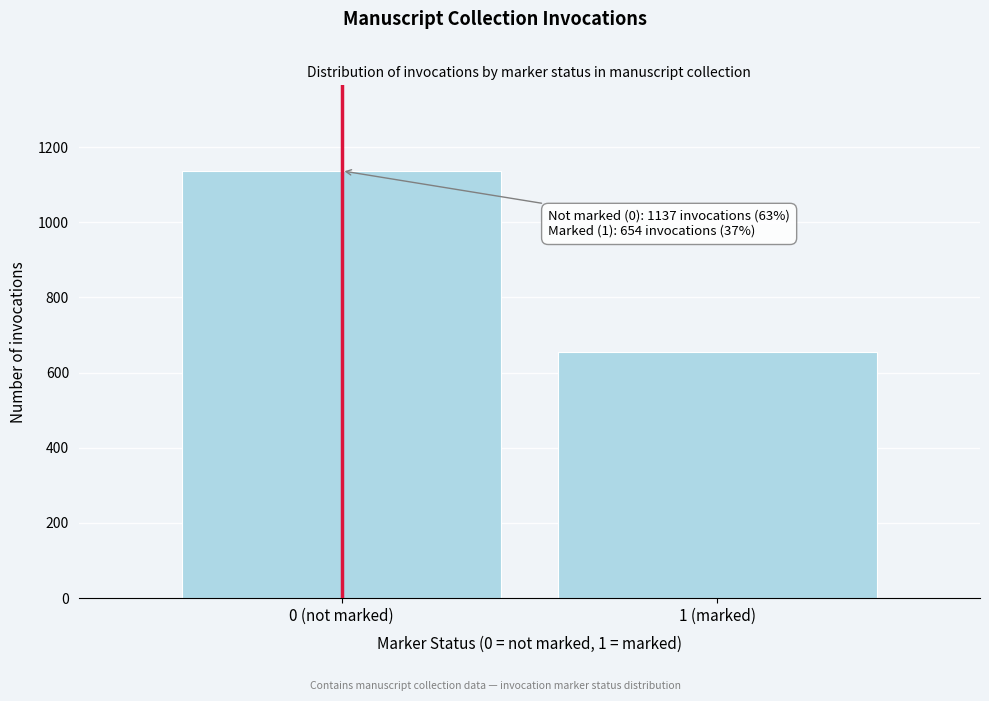

Reading left to right, what are all the values shown in this chart?

1137	654